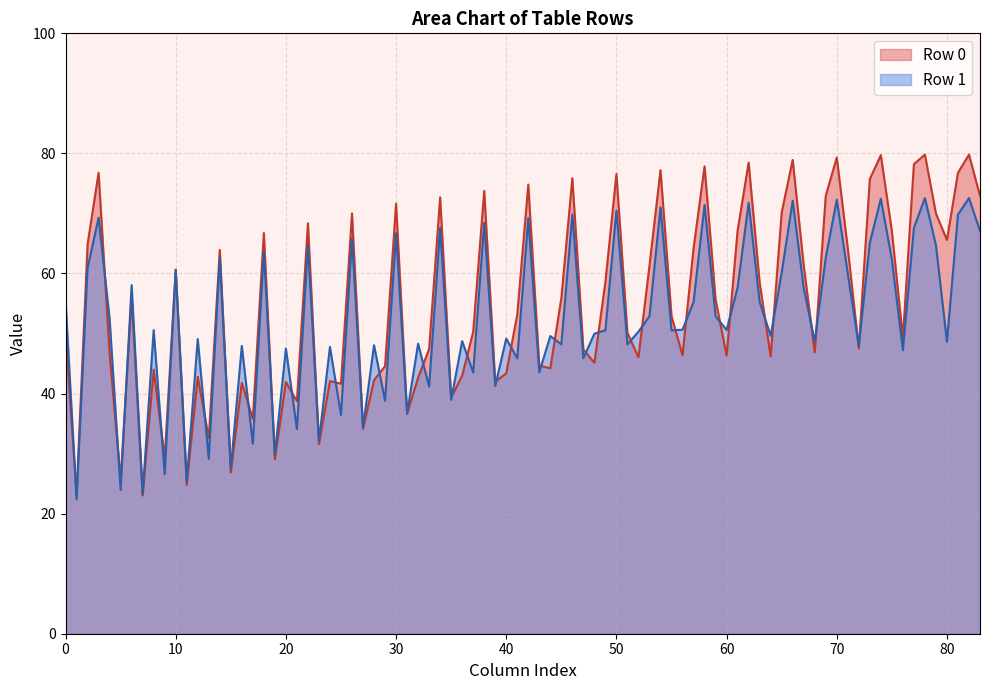

What is the spread (max minus min) of values at 0?

5.1